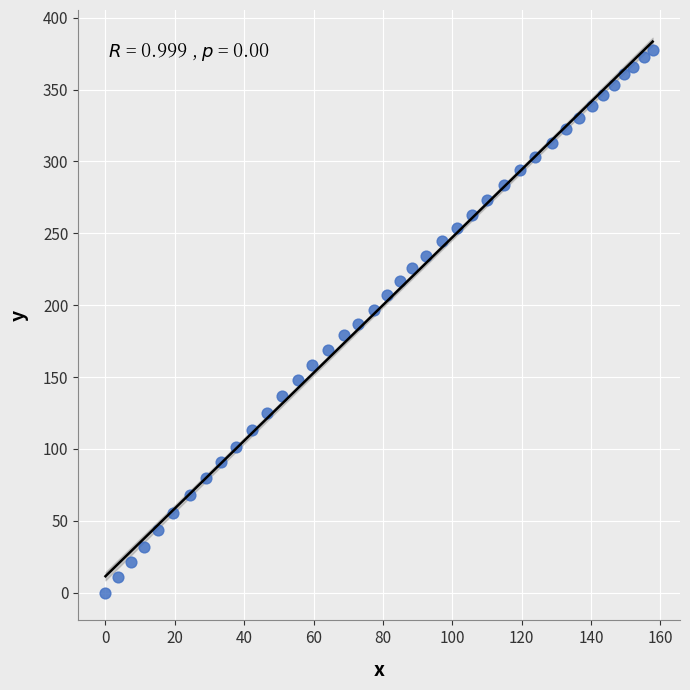

What is the range of Y values (max minus min)?

377.8